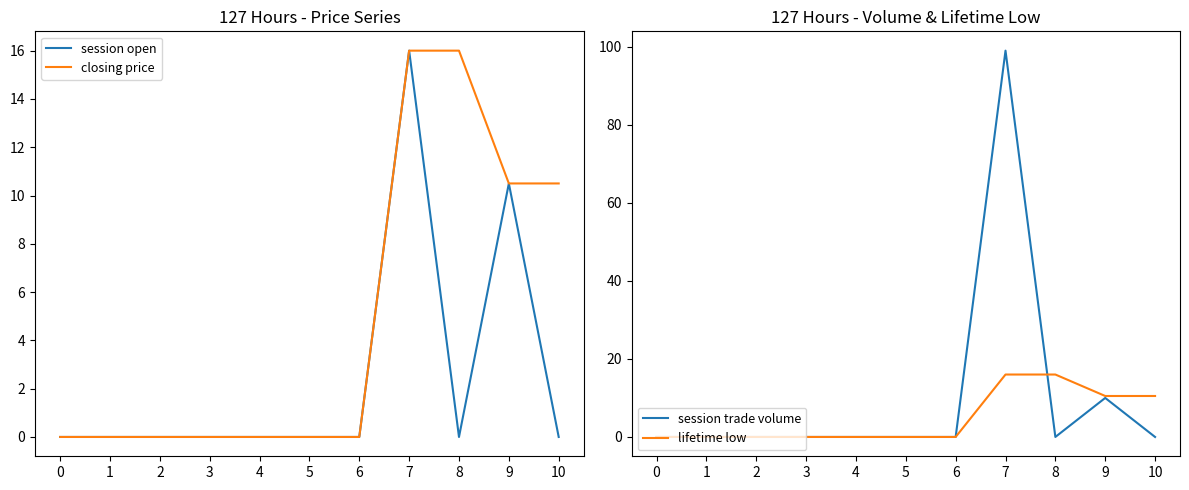

Between 5 and 8, which series saw the biggest shift?

closing price